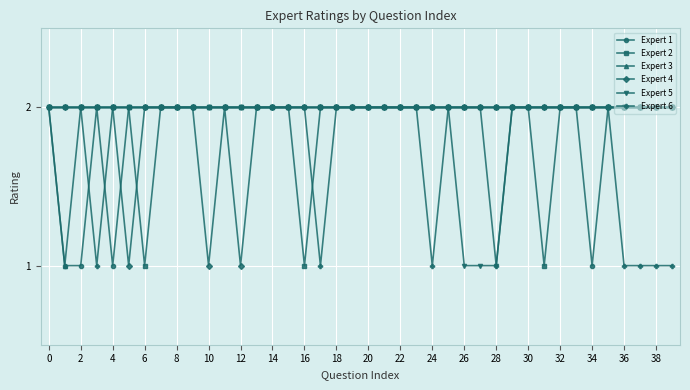

What is the maximum value shown in the chart?

2